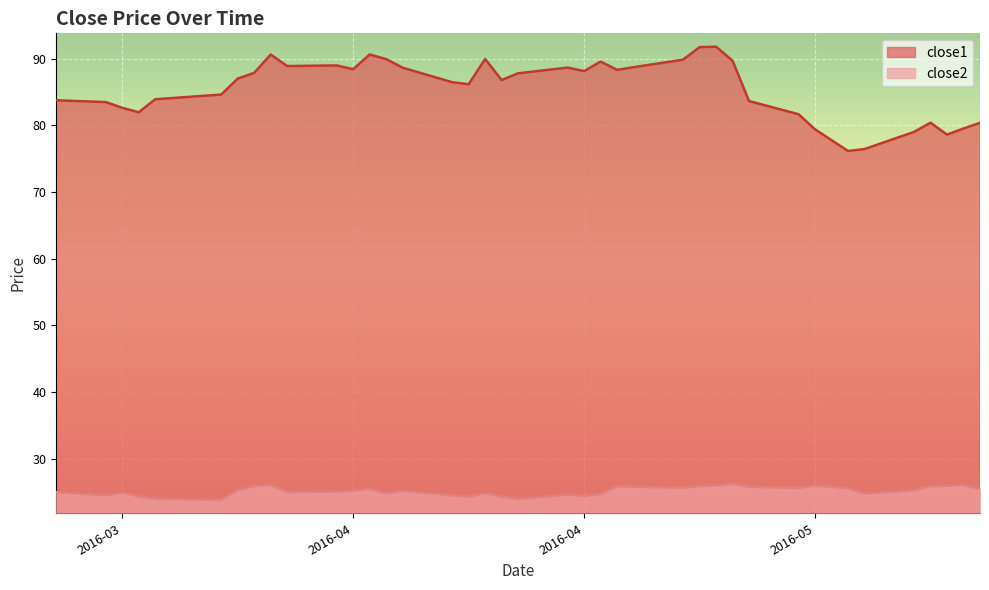

How many distinct data groups are displayed?

2